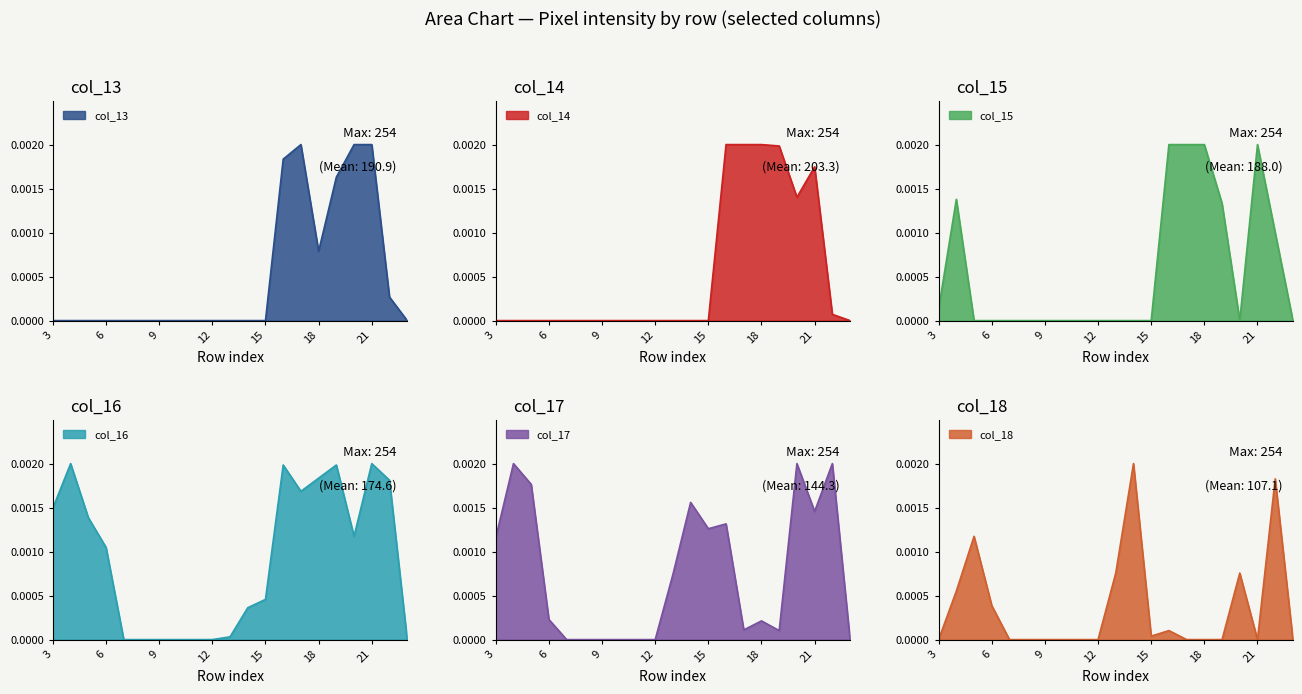

How many interior local peaks does the col_17 series have?

6